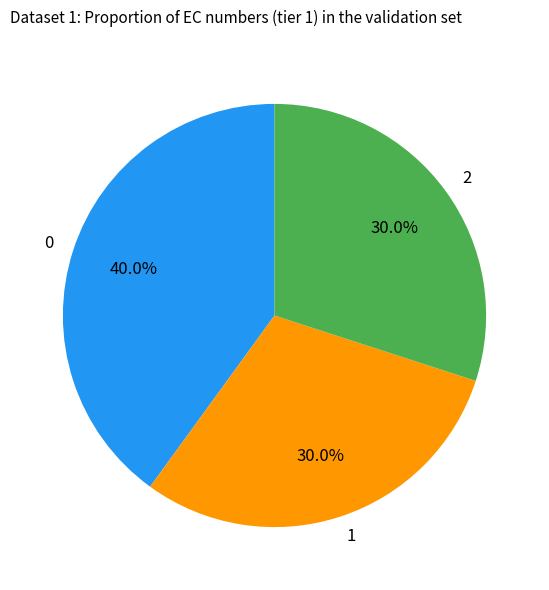

What is the ratio of the value at 1 to the value at 2?

1.0